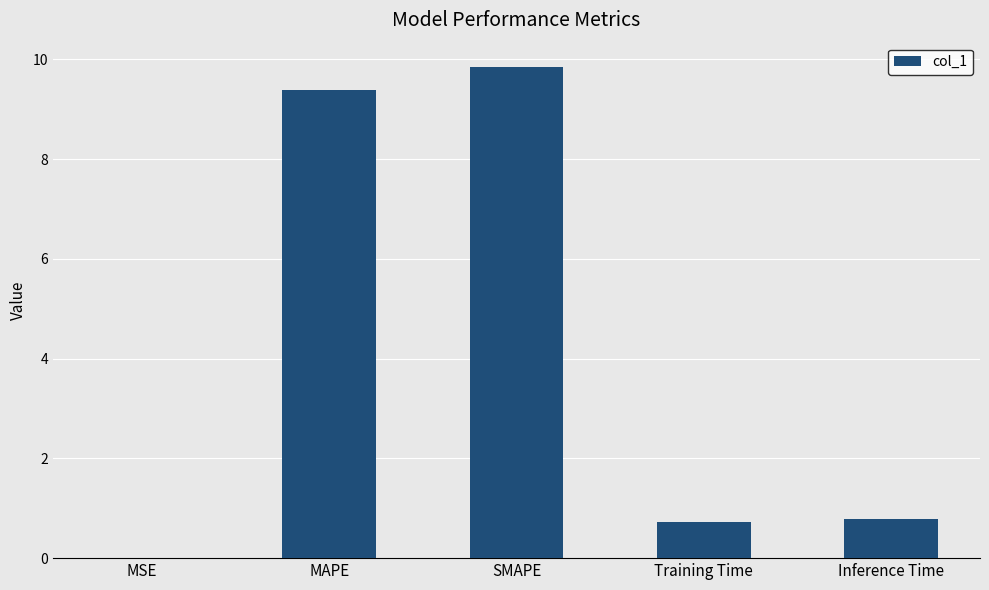

The chart shows a value of 16.0 at MAPE. True or false?

False